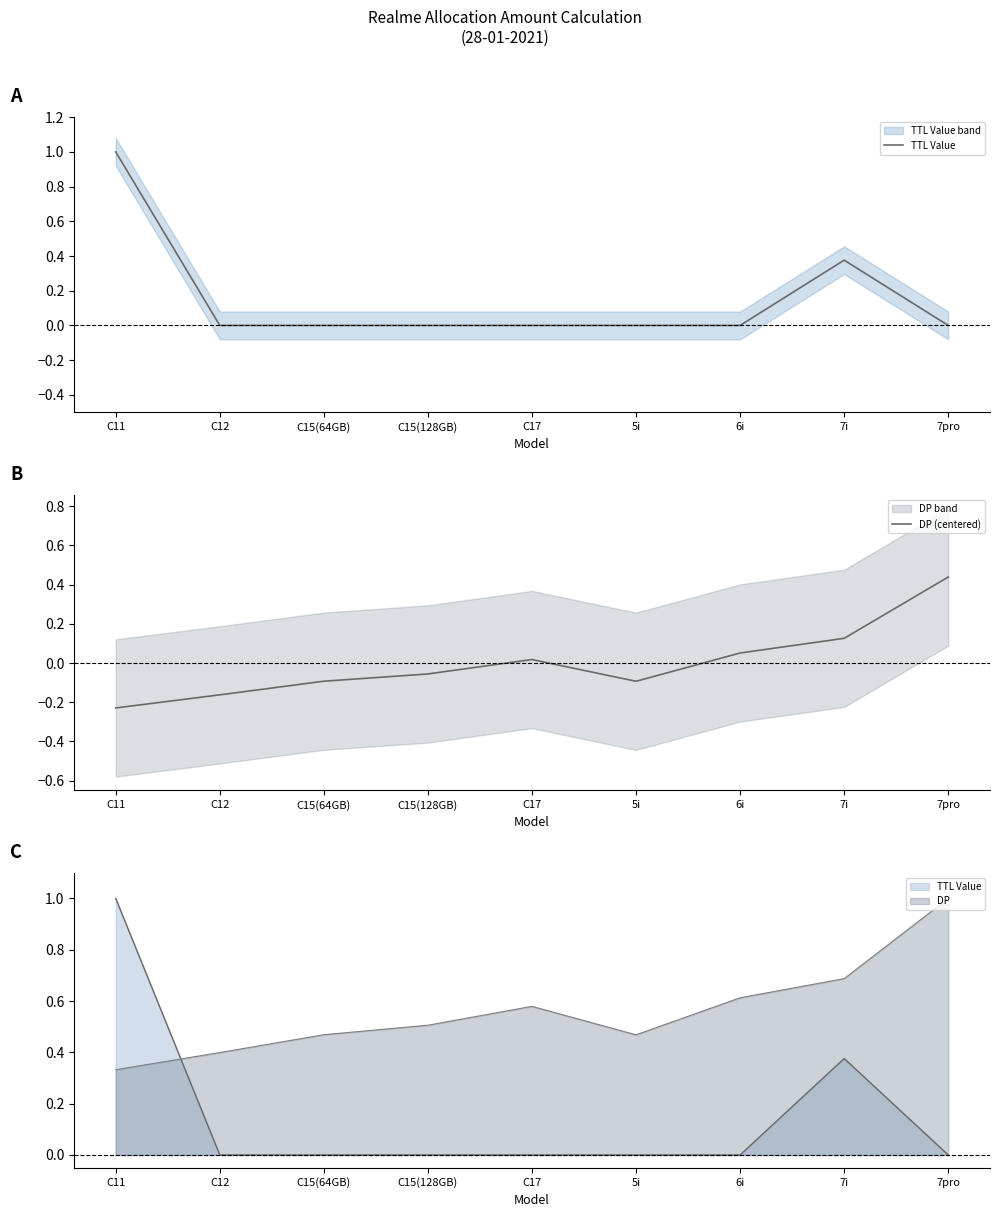

Which has a higher value, 7pro or C15(128GB)?

7pro